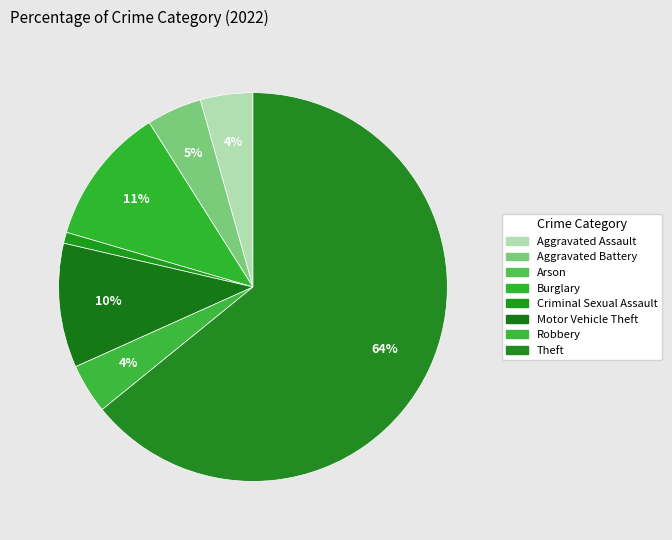

To the nearest percent, what portion does Aggravated Battery represent?

5%